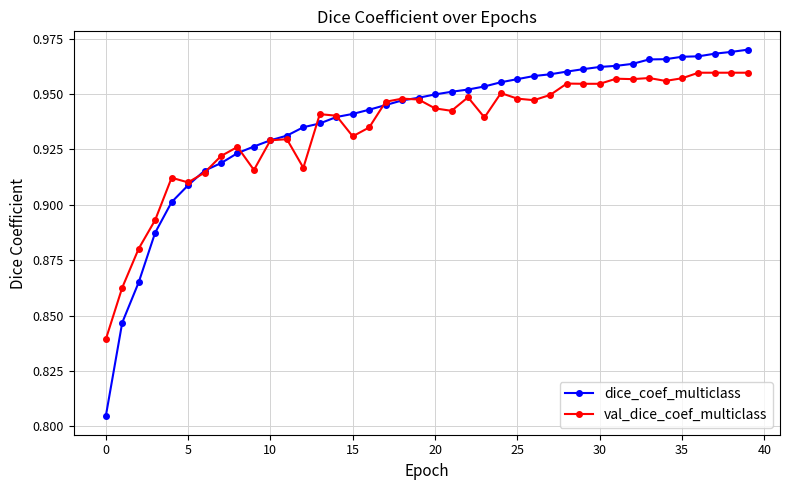

Rank the series by their maximum value, from highest to lowest.

dice_coef_multiclass, val_dice_coef_multiclass